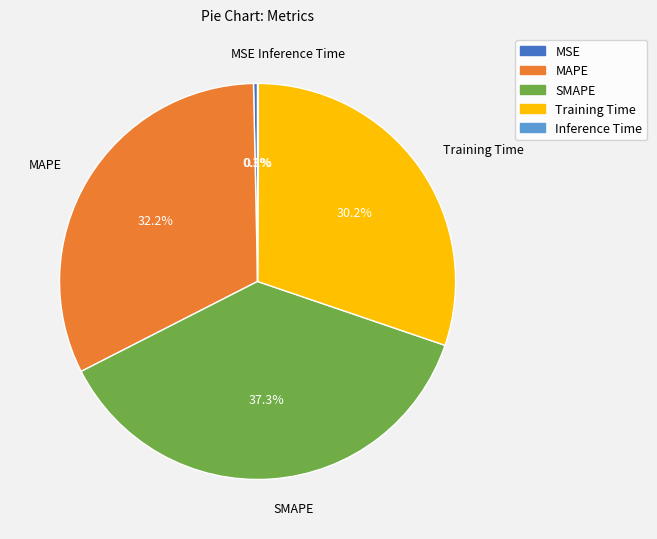

Which category has the biggest portion of the pie?

SMAPE